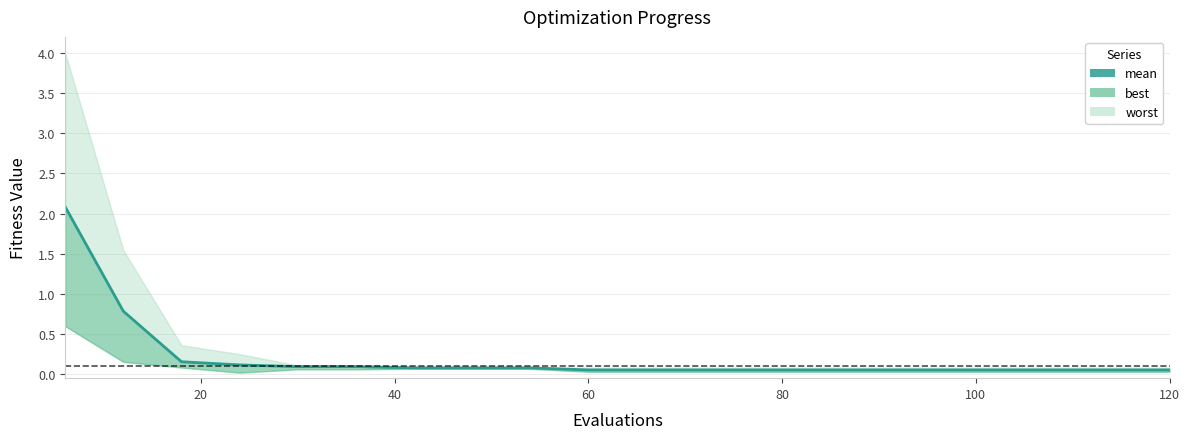

What is the change in value from 0 to 9?

-2.0